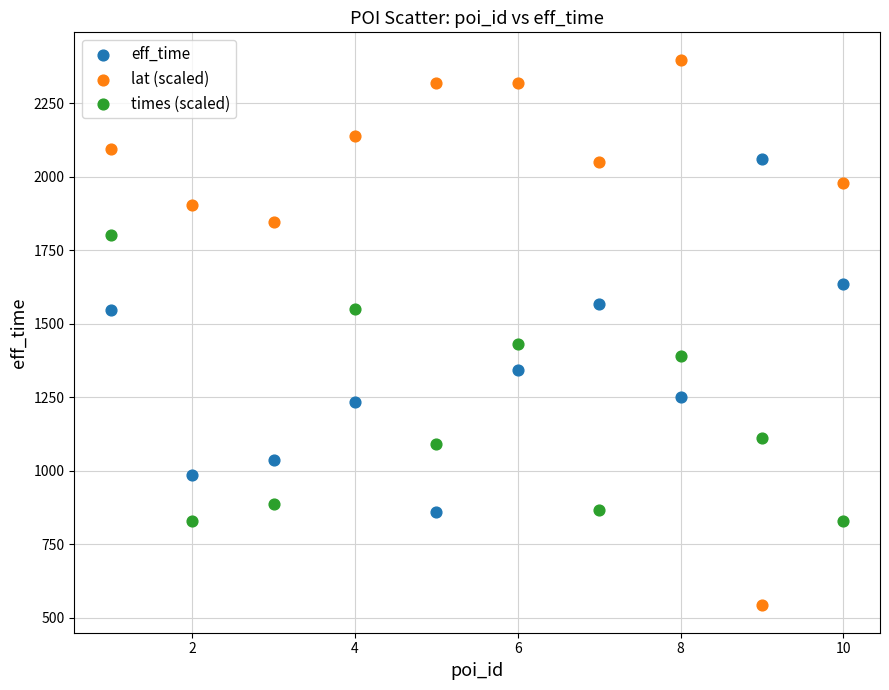

Across all series, what Y value is closest to 1469?

1431.3